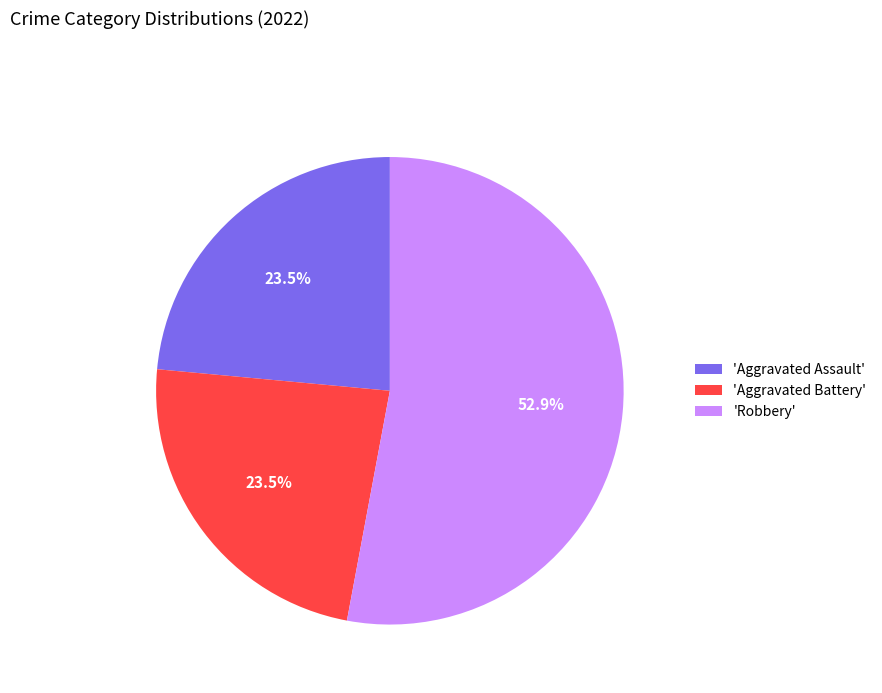

What is the ratio of the value at 'Robbery' to the value at 'Aggravated Battery'?

2.3